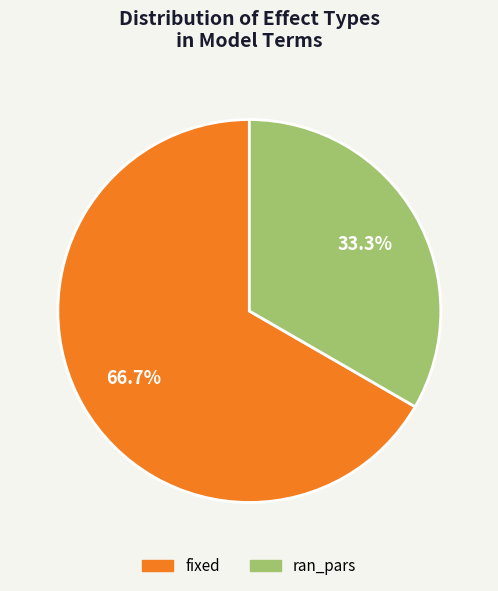

Approximately how many times larger is the value at fixed compared to ran_pars?

2.0